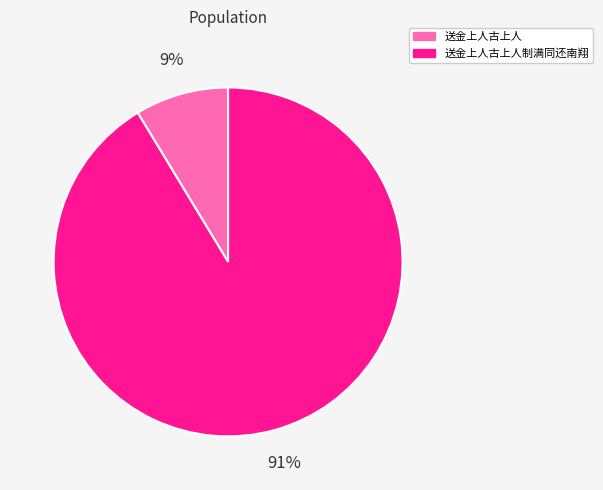

Count the number of slices in the pie.

2